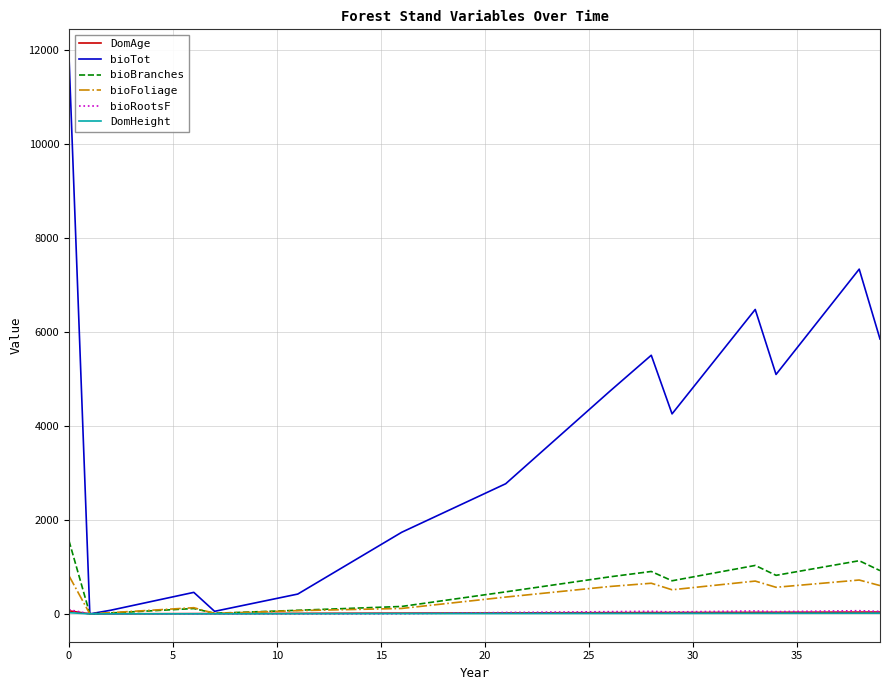

Which series has the largest range (max minus min)?

bioTot